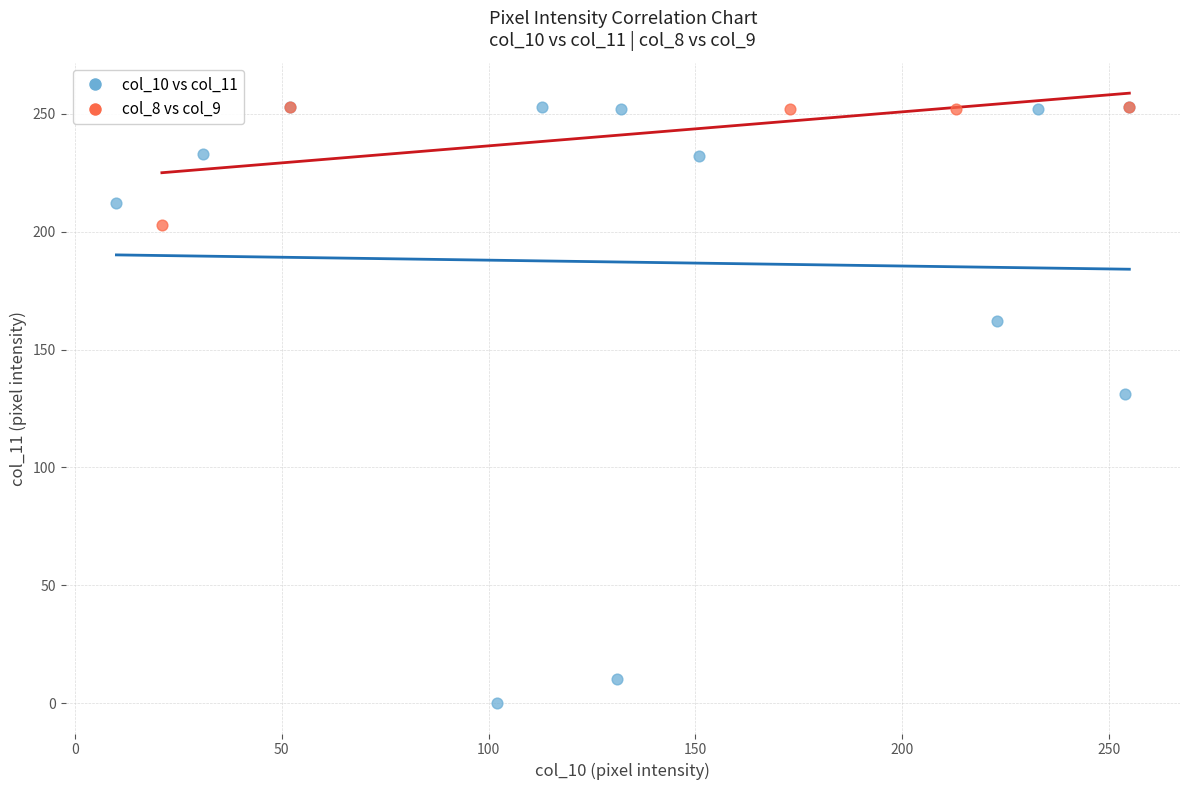

Which series reaches the minimum Y coordinate?

col_10 vs col_11